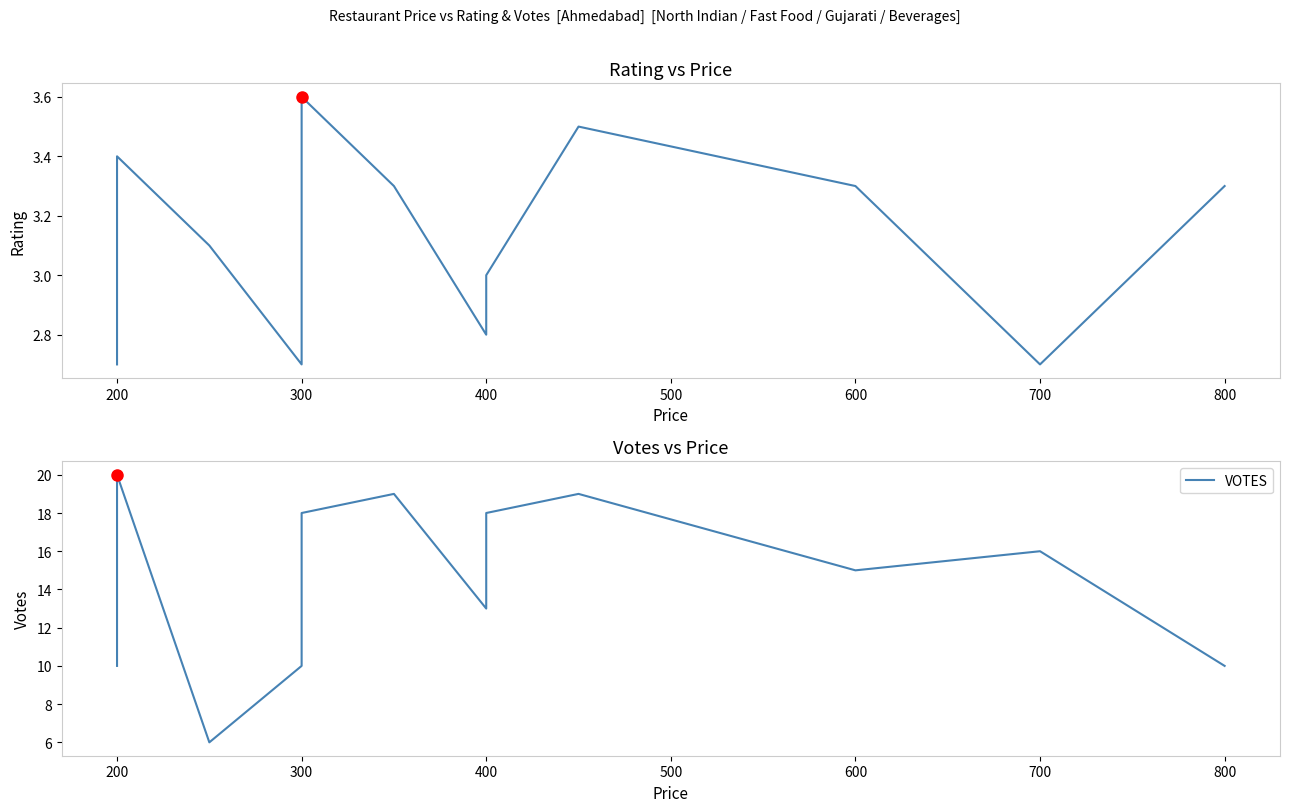

What is the difference between the maximum and second lowest values in the VOTES series?

10.0